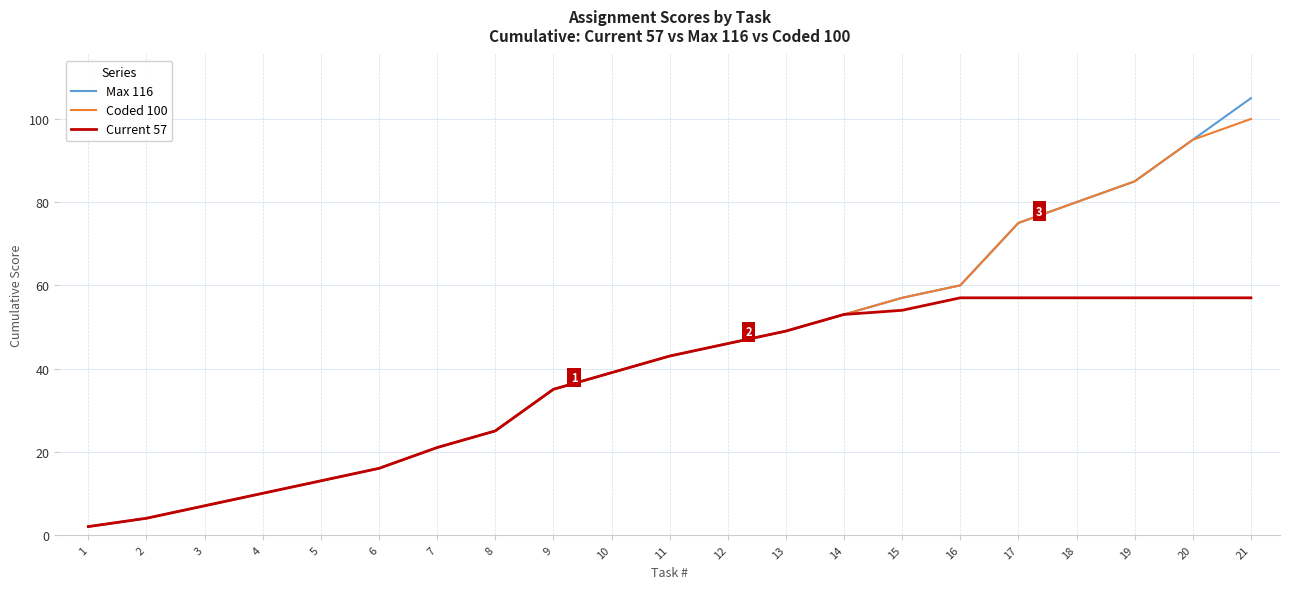

What is the maximum value shown in the chart?

105